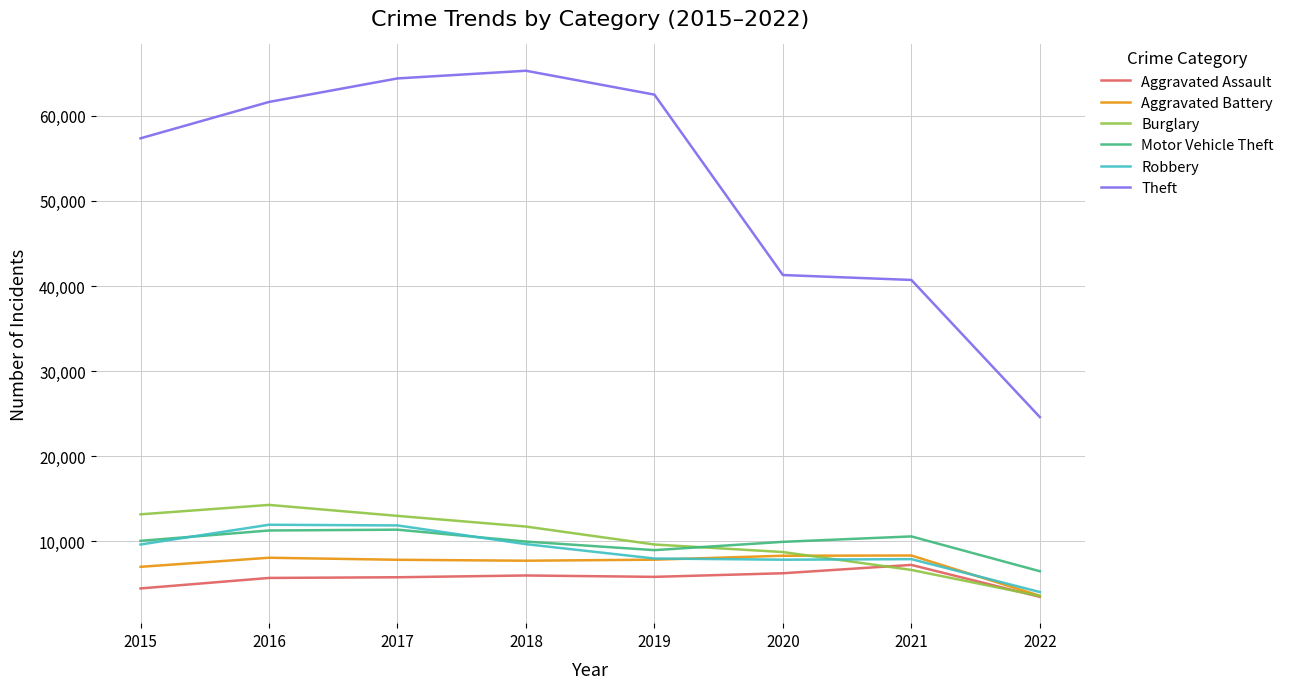

True or false: Robbery and Theft intersect in this chart.

False